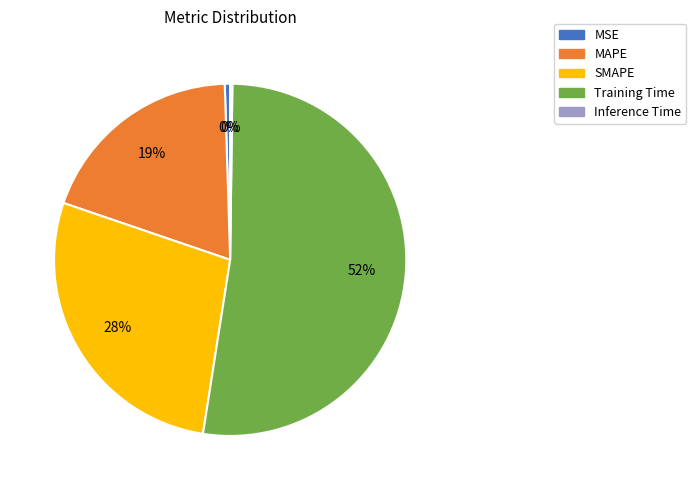

To the nearest percent, what percentage of the pie is SMAPE?

28%